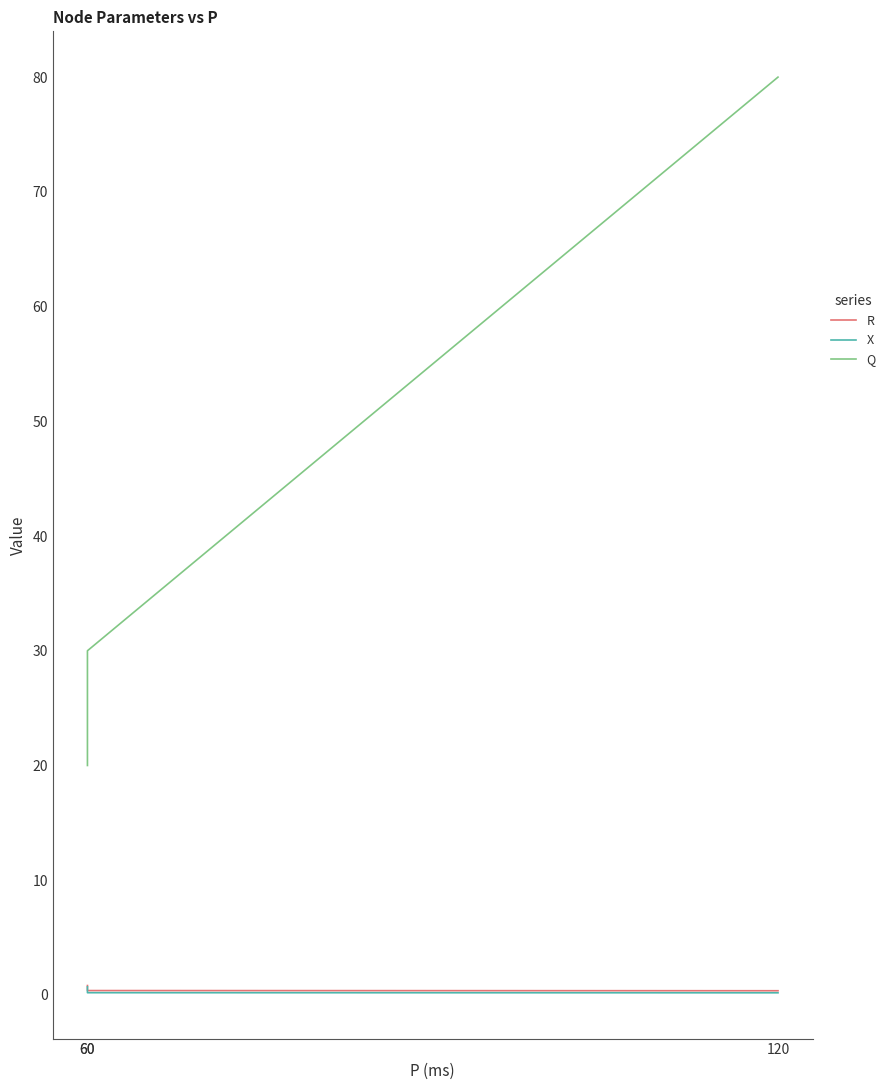

Which category has the lowest value across all series?

120